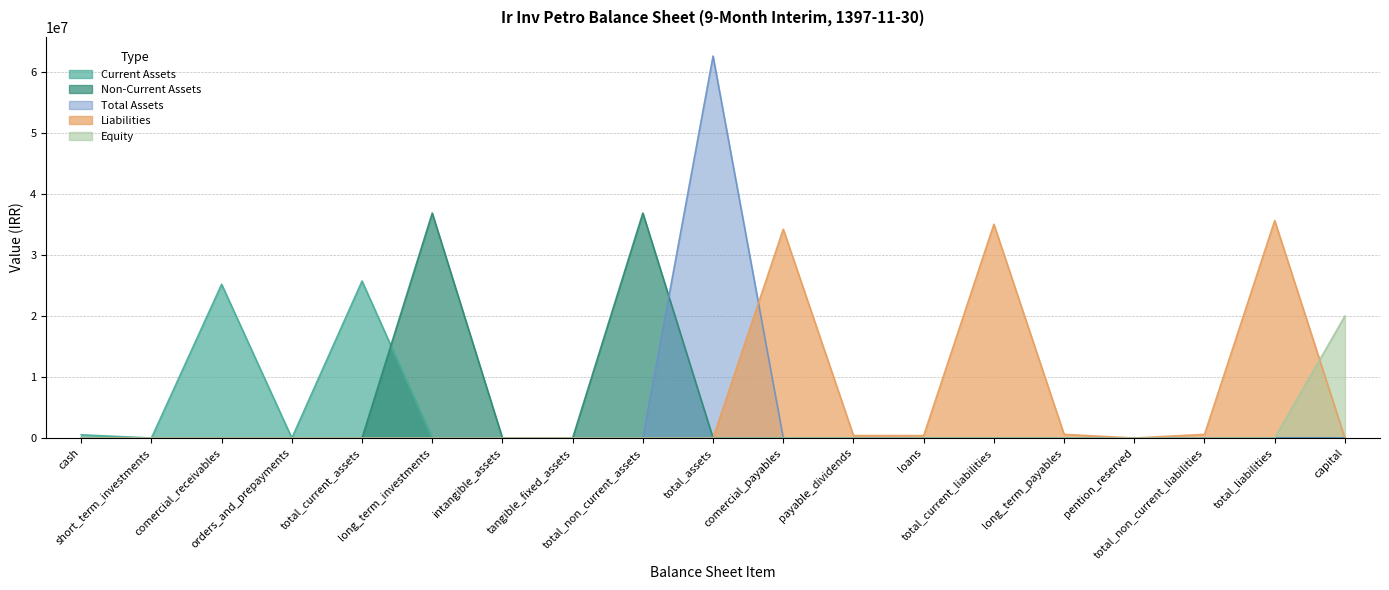

Does the chart have visible grid lines?

Yes